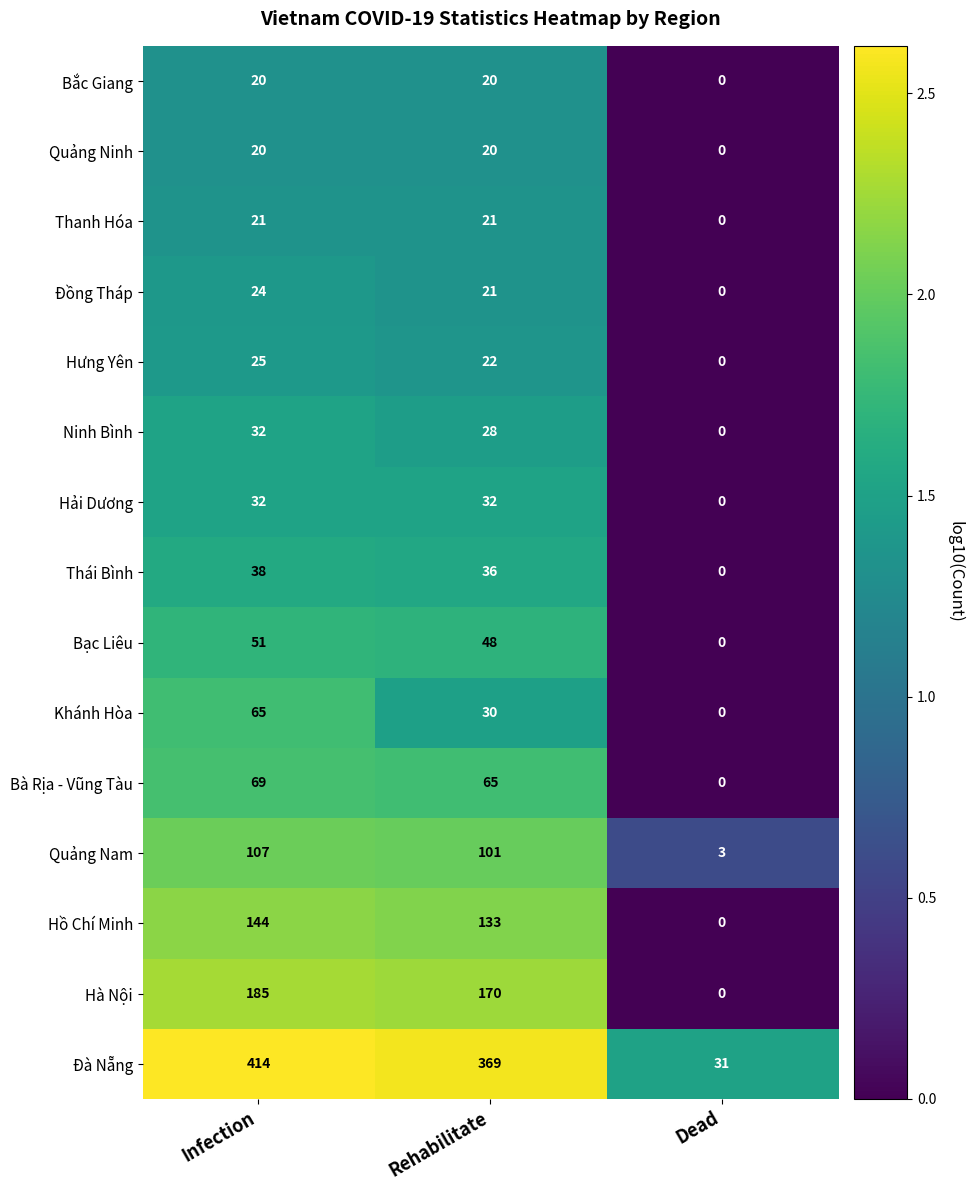

What is the spread (max minus min) of values at Dead?

31